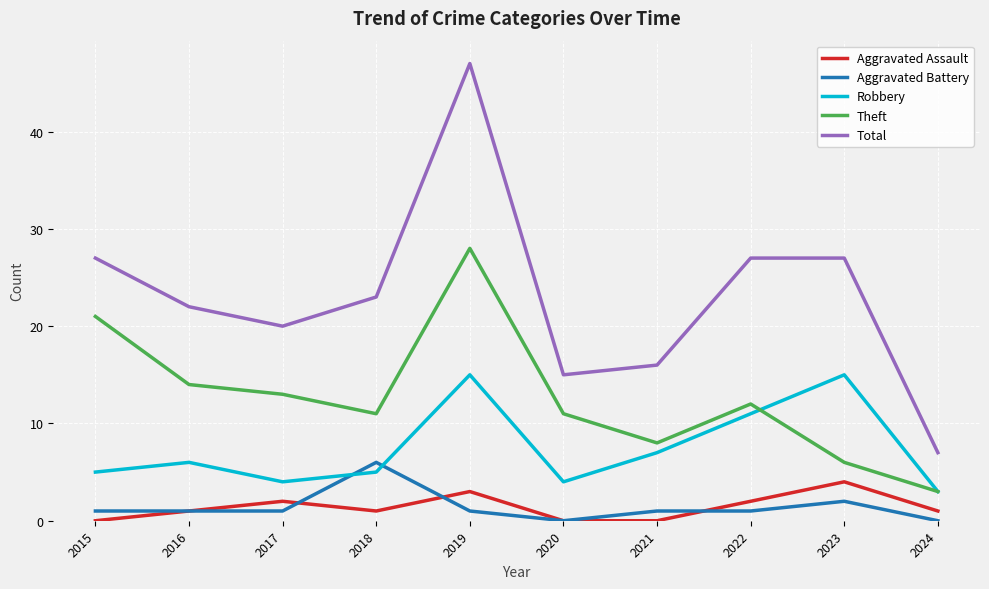

At how many categories does at least one series exceed 8?

9